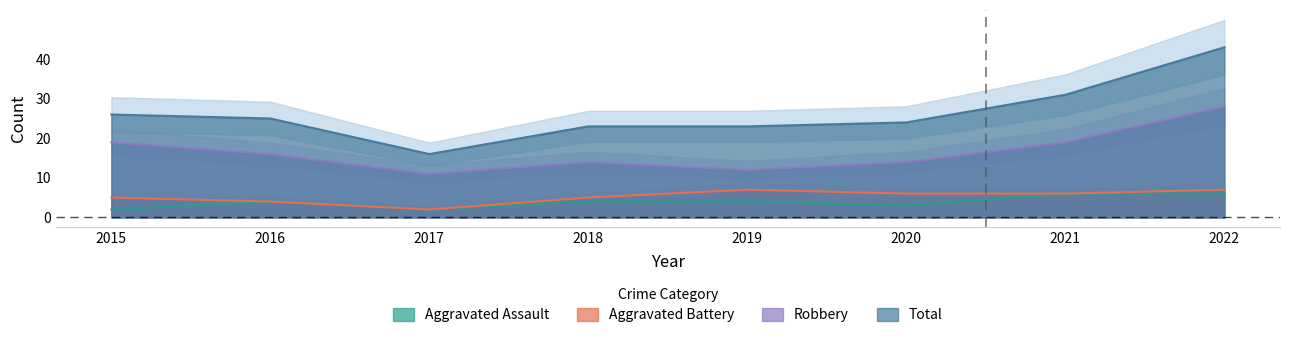

In Robbery, how many points are lower than both neighbors (excluding endpoints)?

2